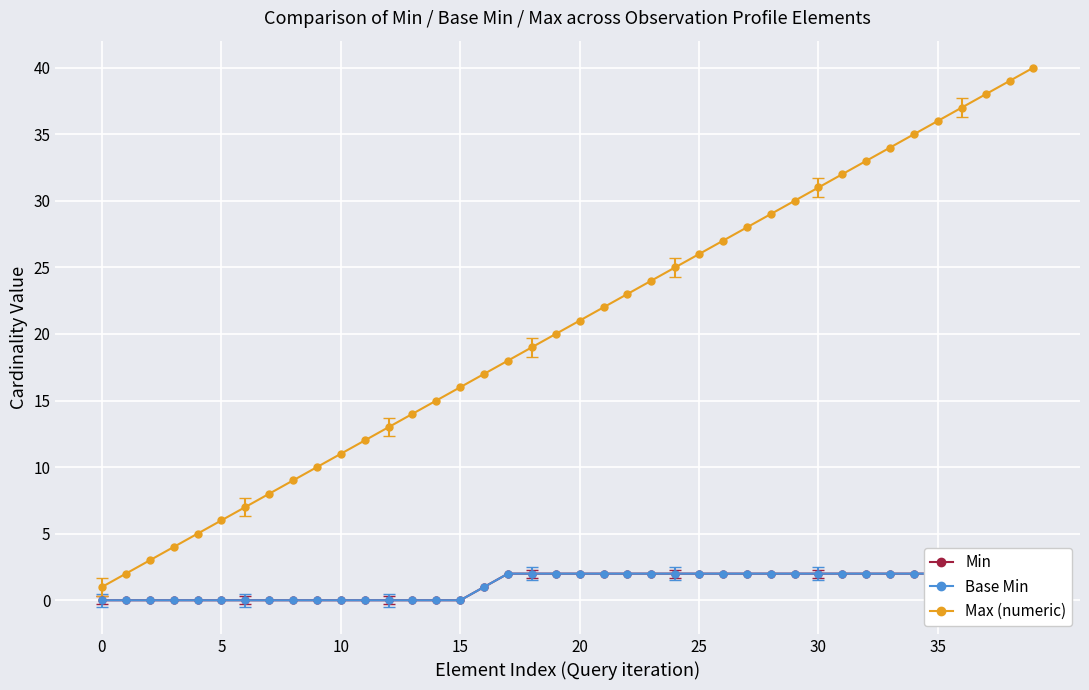

How many data points does each series have?

40